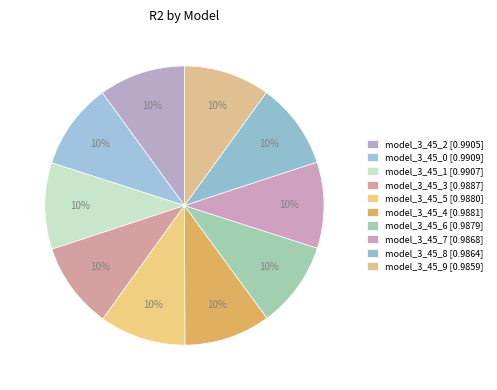

How many segments does this pie chart have?

10